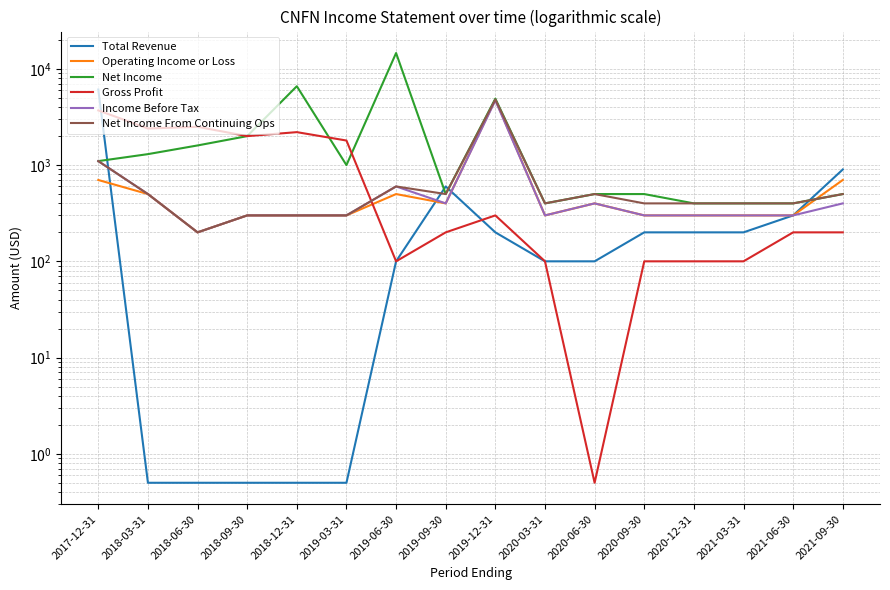

What is the sum of the Gross Profit values at 2018-03-31 and 2020-06-30?

2400.5